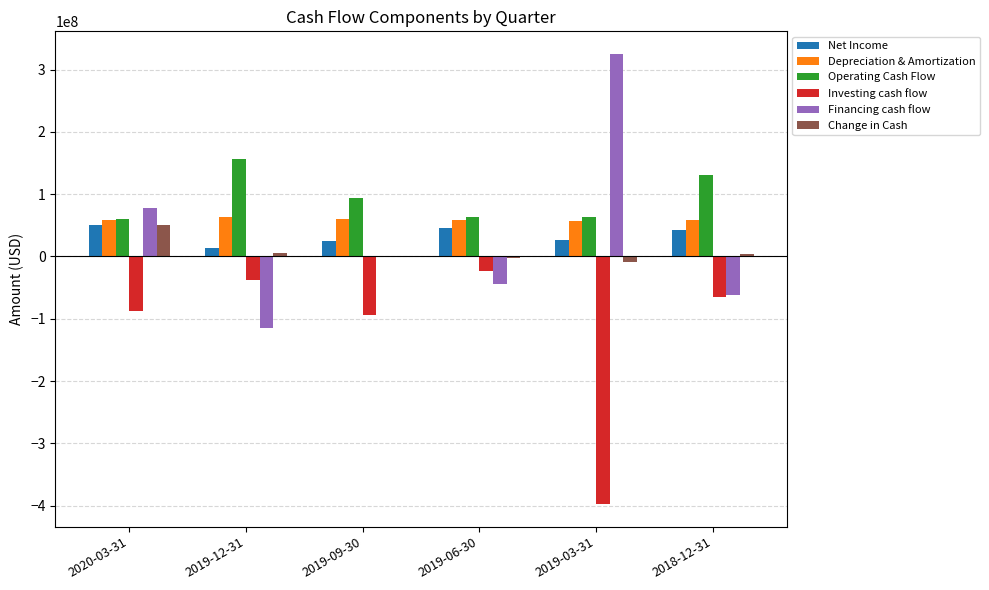

At which category does the chart reach its peak across all series?

2019-03-31